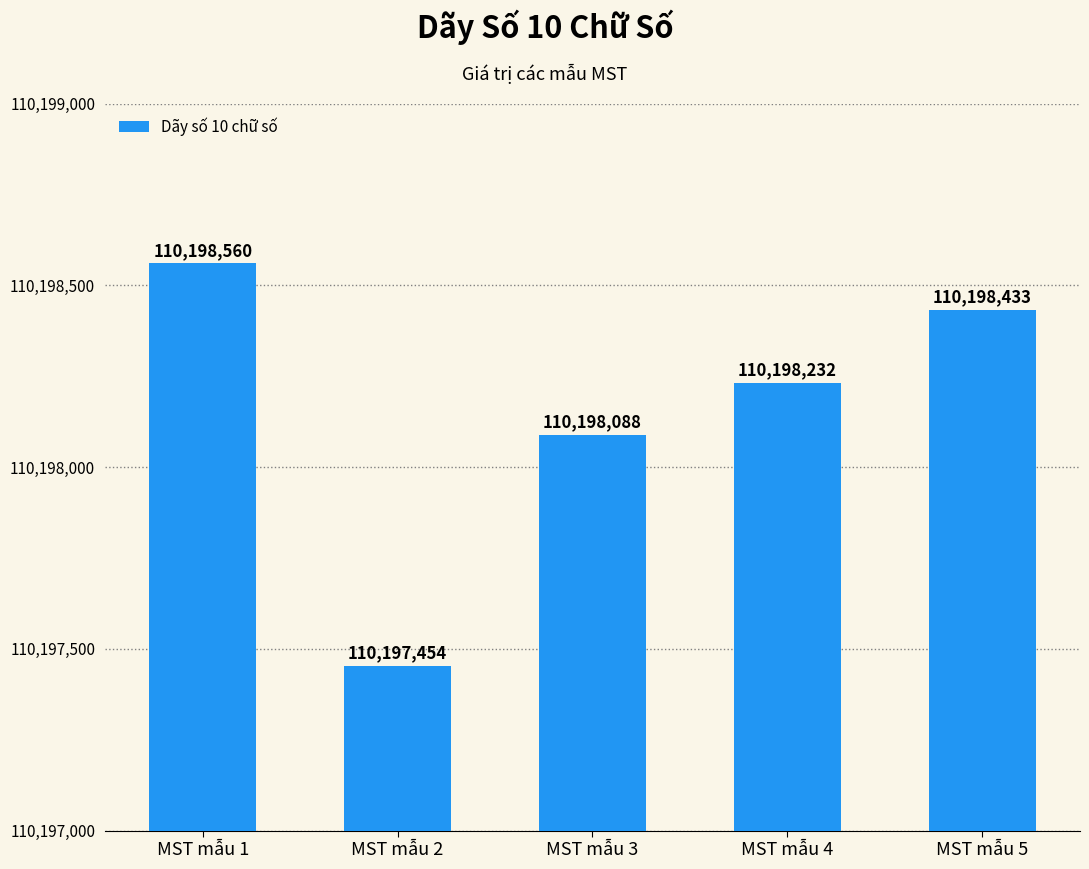

What is the difference between the second highest and minimum values?

979